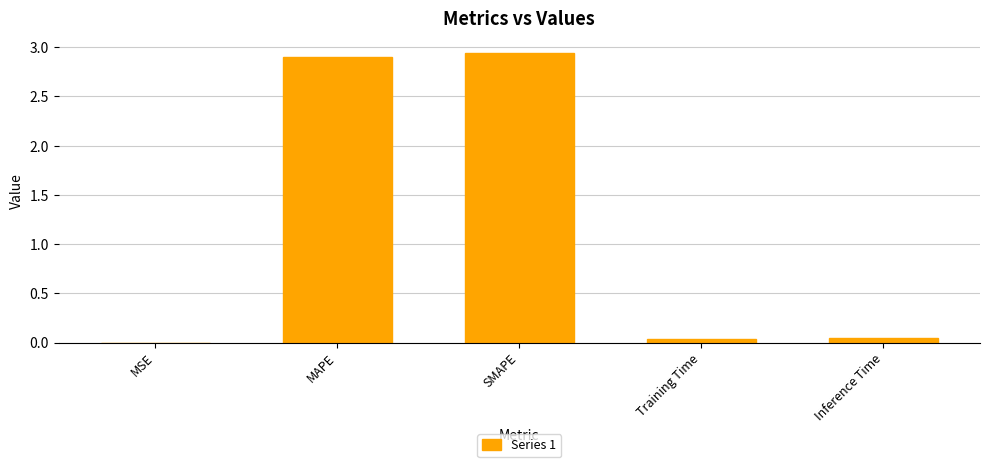

The chart shows a value of 2.9 at MAPE. True or false?

True